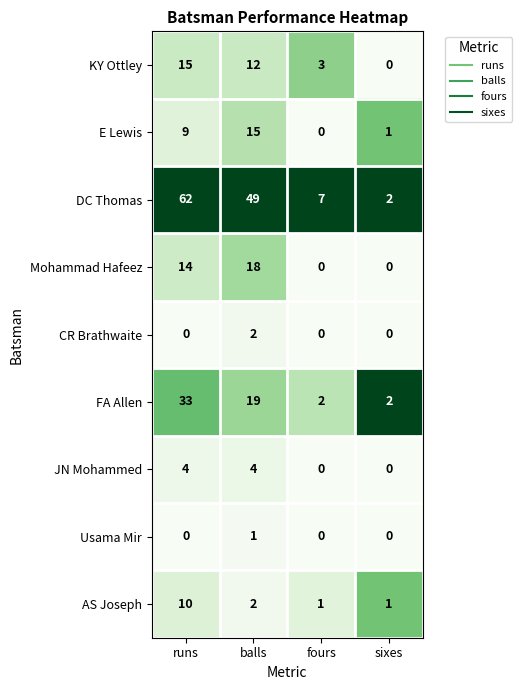

Is it true that DC Thomas equals 4 at sixes?

False